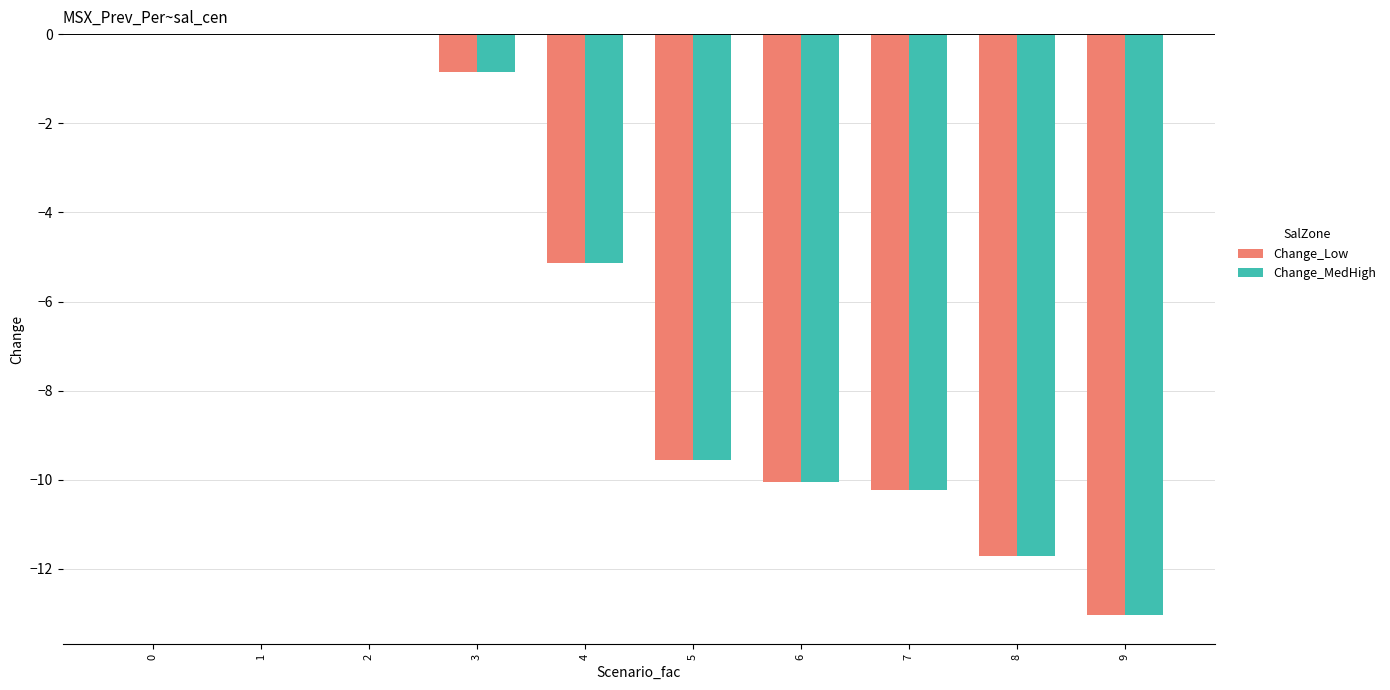

Is the value of Change_Low at 5 greater than the value of Change_MedHigh at 2?

No